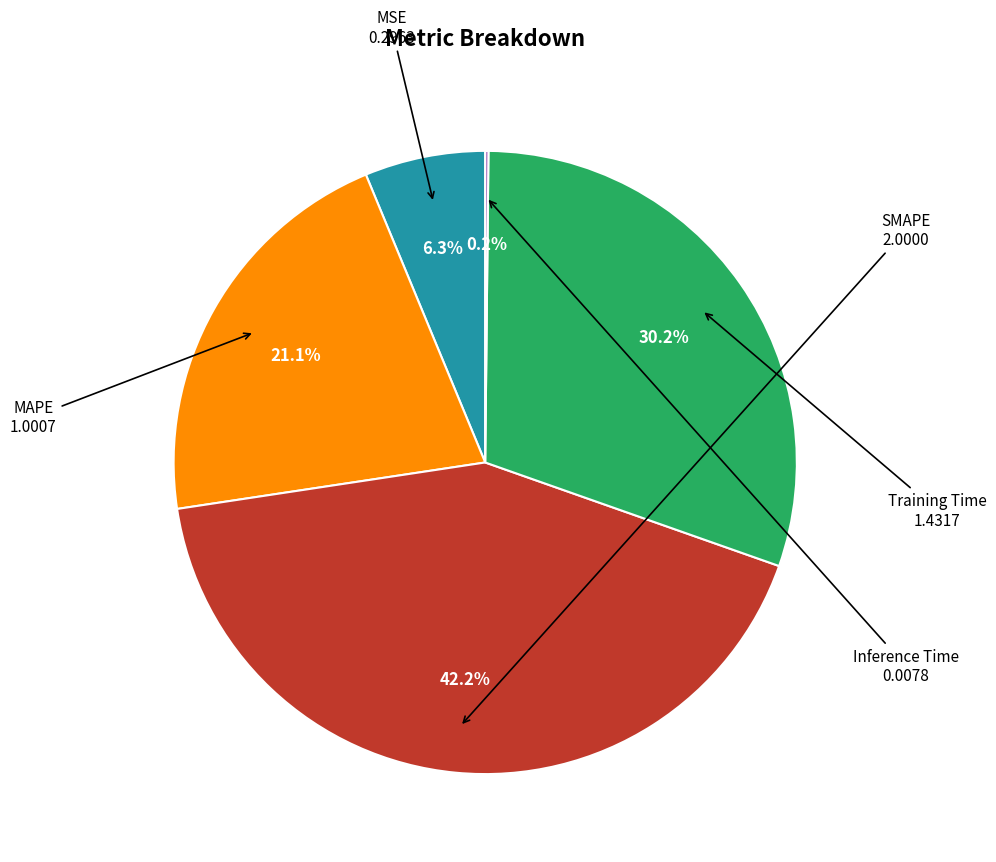

Which category has the biggest portion of the pie?

SMAPE